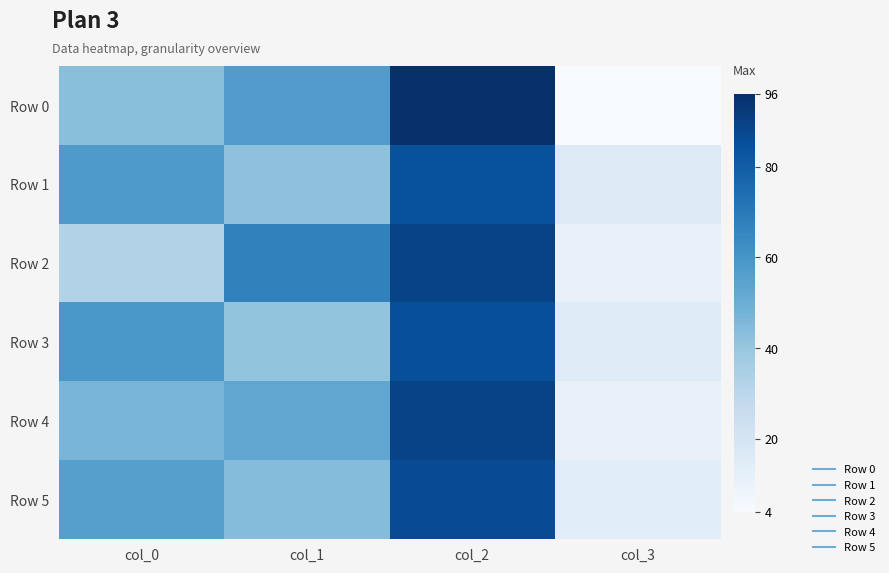

What is the difference between the highest and lowest values at col_3?

12